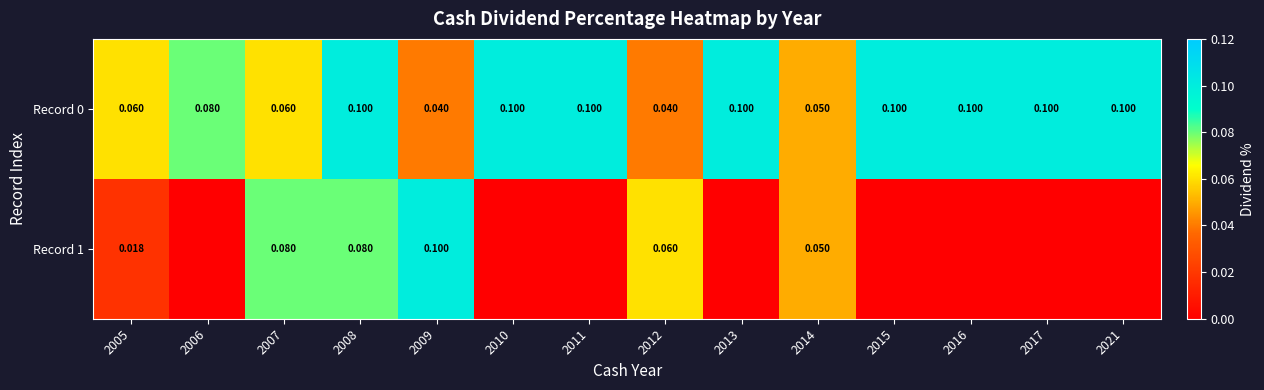

Is the value of Record 0 at 2011 greater than the value of Record 1 at 2007?

Yes